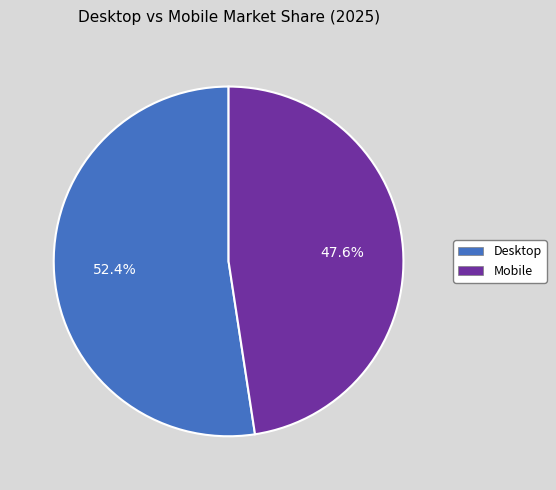

The Mobile slice represents 58% of the pie. True or false?

False